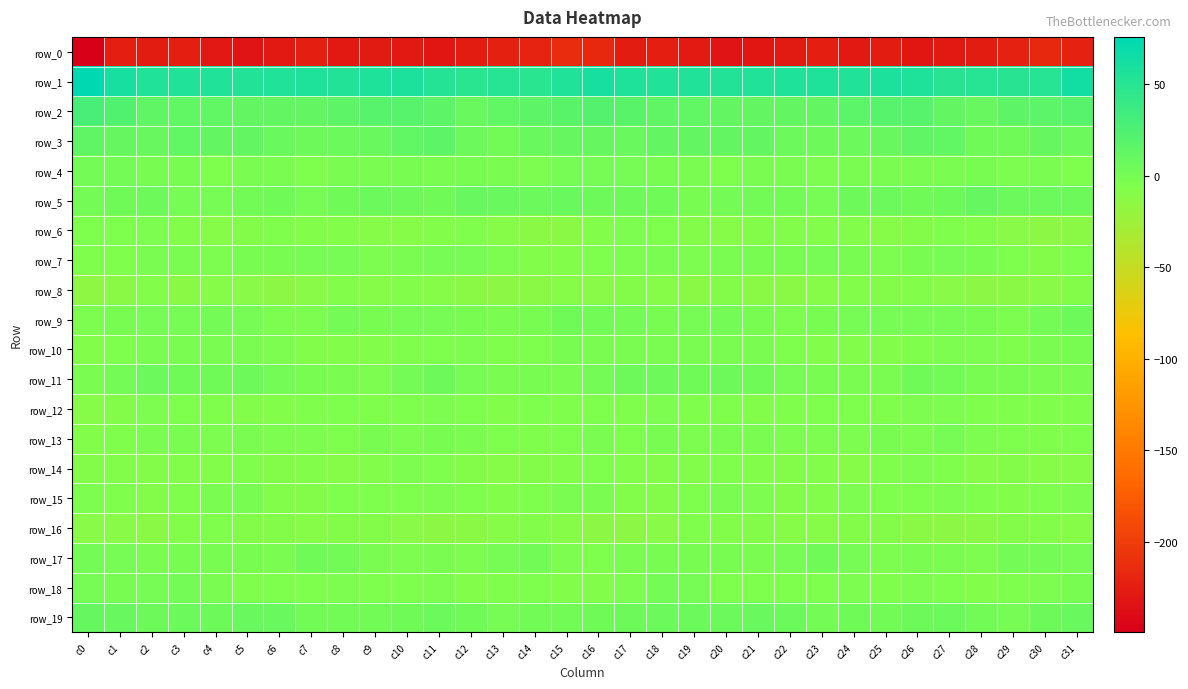

At c8, list the series in order from largest to smallest.

row_1, row_2, row_3, row_5, row_19, row_17, row_9, row_7, row_11, row_4, row_18, row_12, row_13, row_15, row_10, row_8, row_6, row_16, row_14, row_0